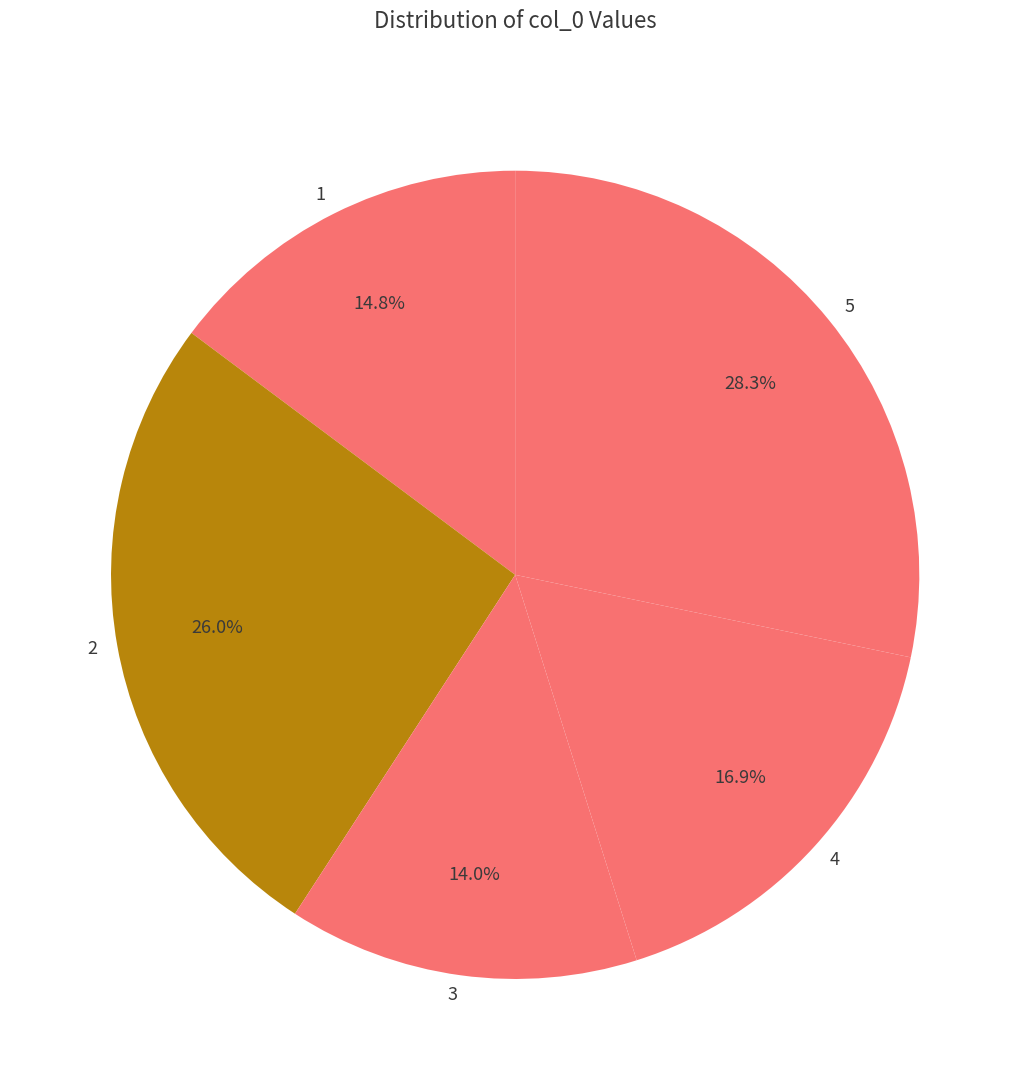

Which category has the smallest portion of the pie?

3